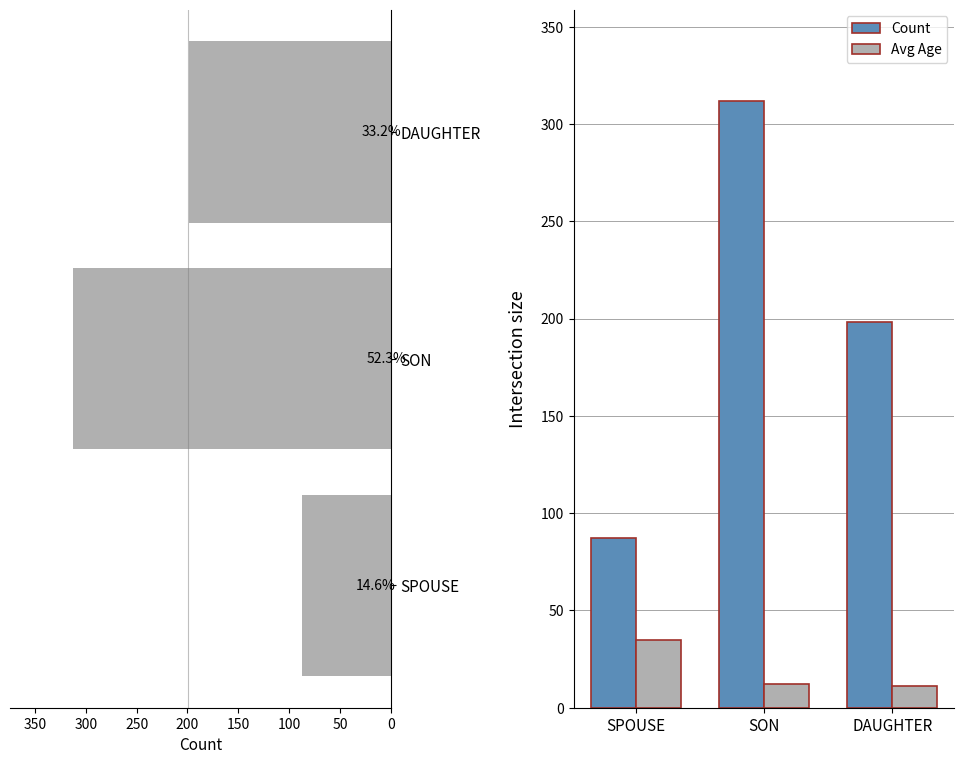

What is the sum of all Avg Age values?

58